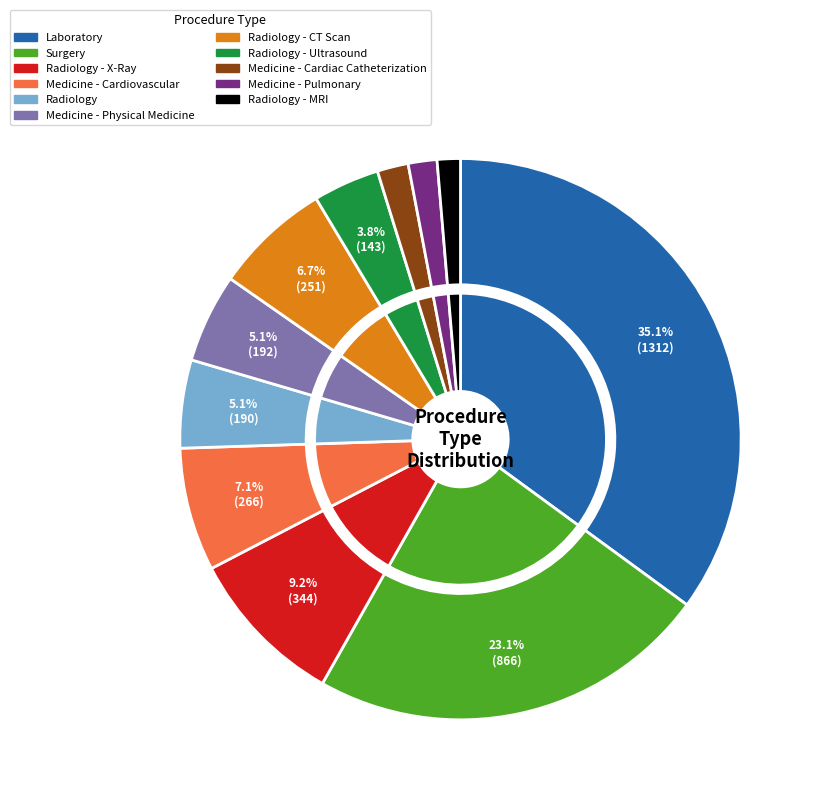

The Radiology - X-Ray slice represents 9% of the pie. True or false?

True